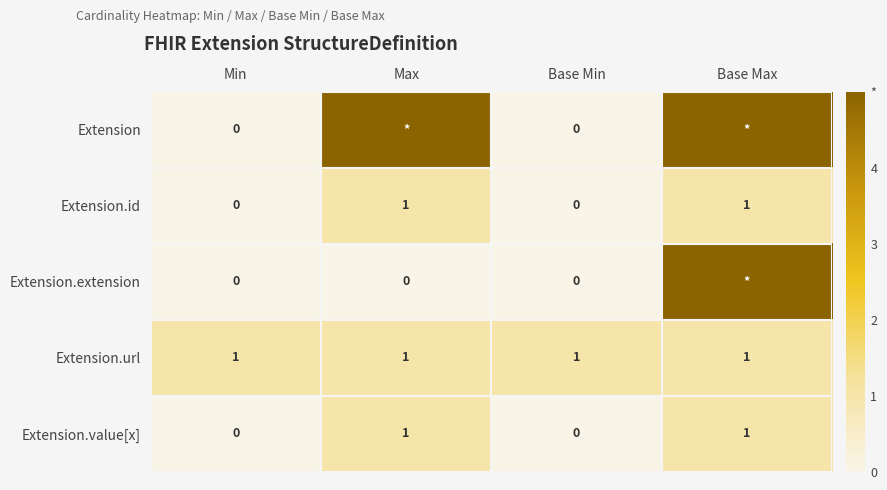

True or false: Extension.value[x] has a value of -1 at Min.

False